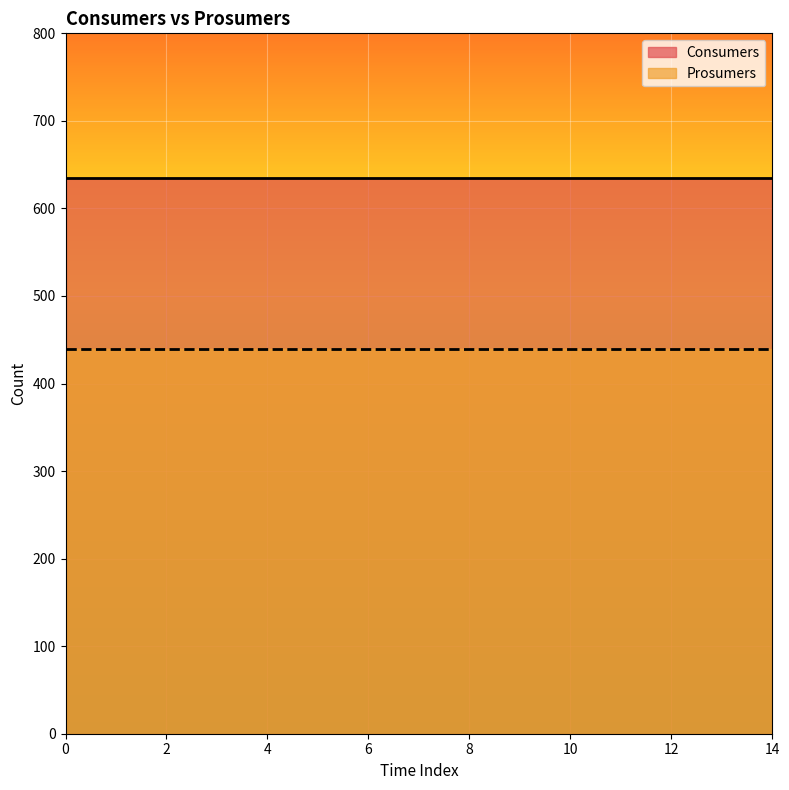

Reading left to right, list all the values displayed in this chart.

Consumers: 0=635	1=635	2=635	3=635	4=635	5=635	6=635	7=635	8=635	9=635	10=635	11=635	12=635	13=635	14=635
Prosumers: 0=440	1=440	2=440	3=440	4=440	5=440	6=440	7=440	8=440	9=440	10=440	11=440	12=440	13=440	14=440